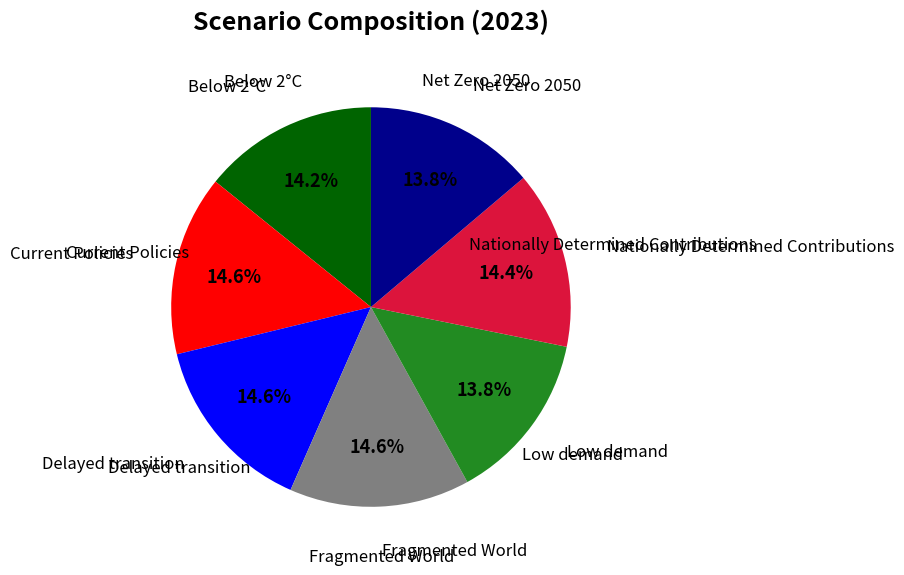

Is there a majority slice in this chart?

No